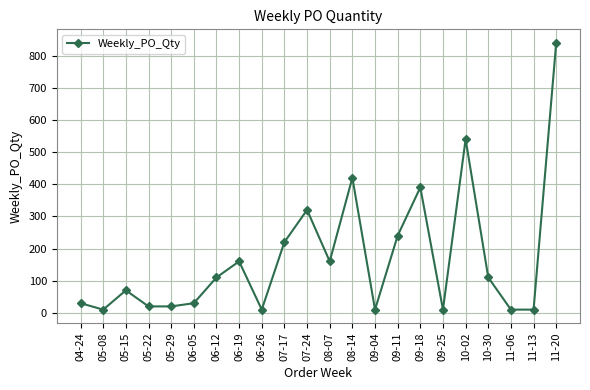

What is the greatest value displayed?

840